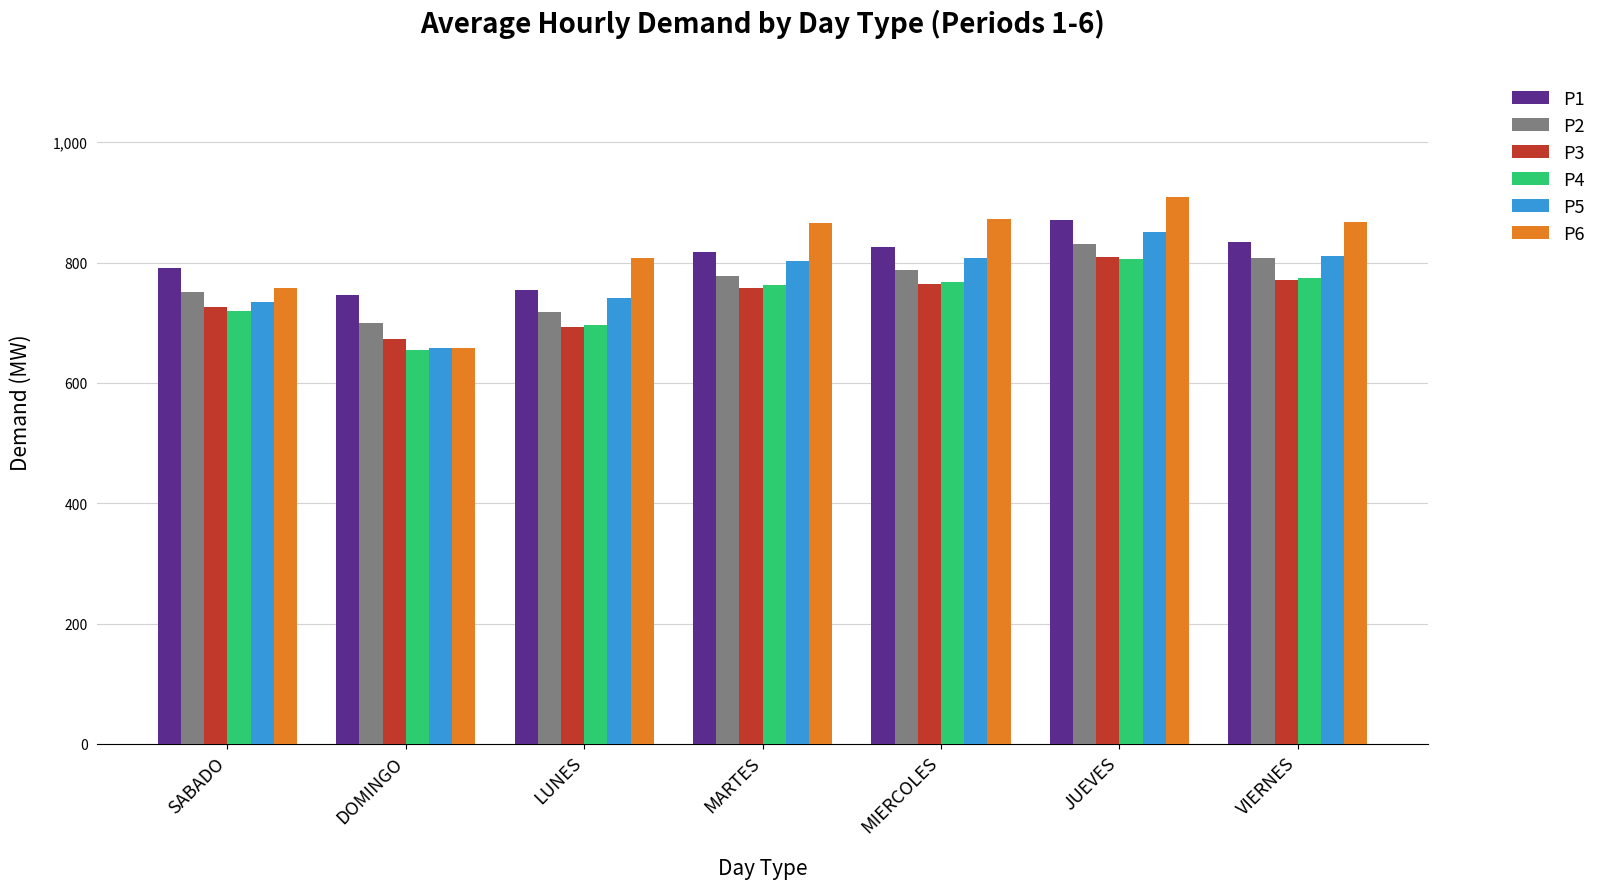

At which category is the sum across all series the highest?

JUEVES